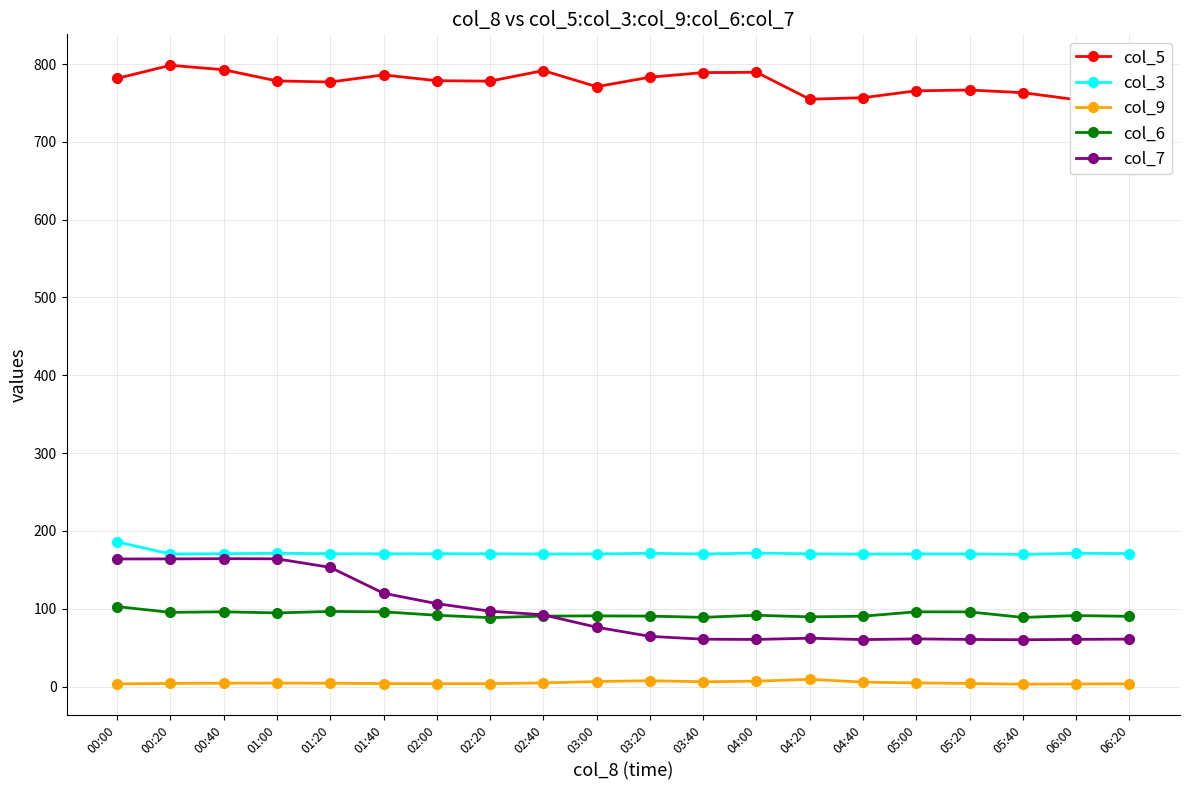

The col_6 series shows 91.3 at 06:00. True or false?

True